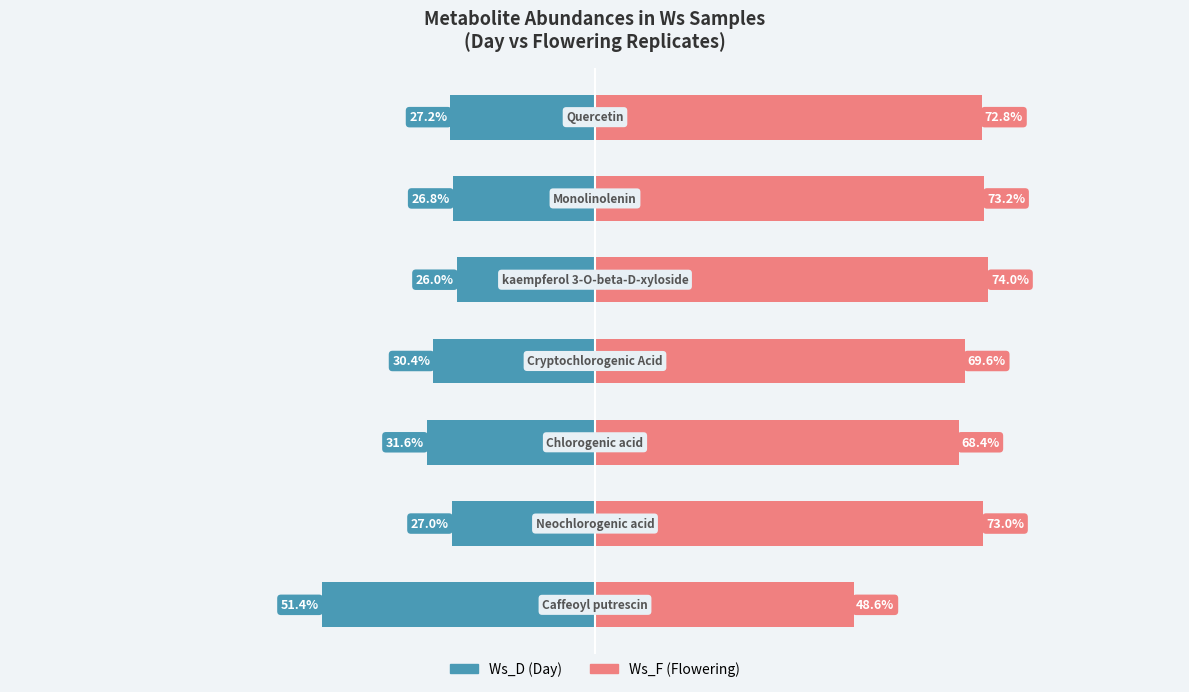

Are the bars horizontal?

Yes